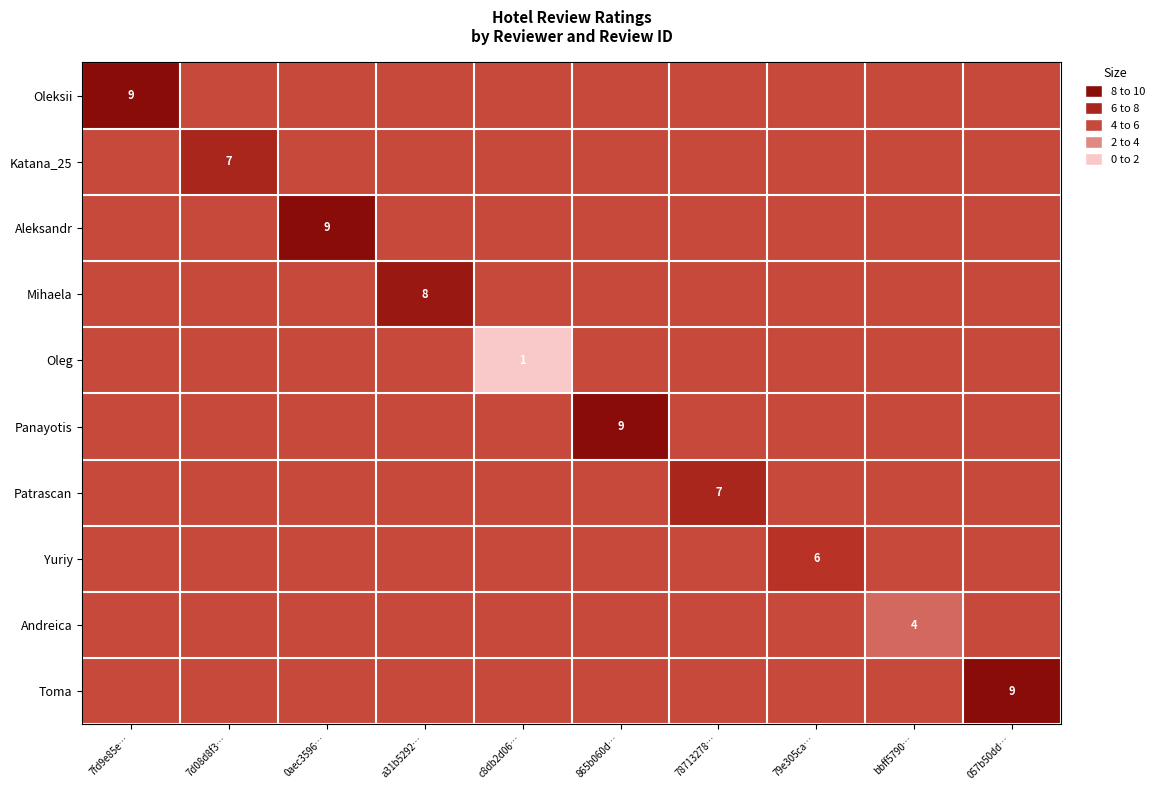

What is the difference between the maximum and minimum values in the Oleg series?

4